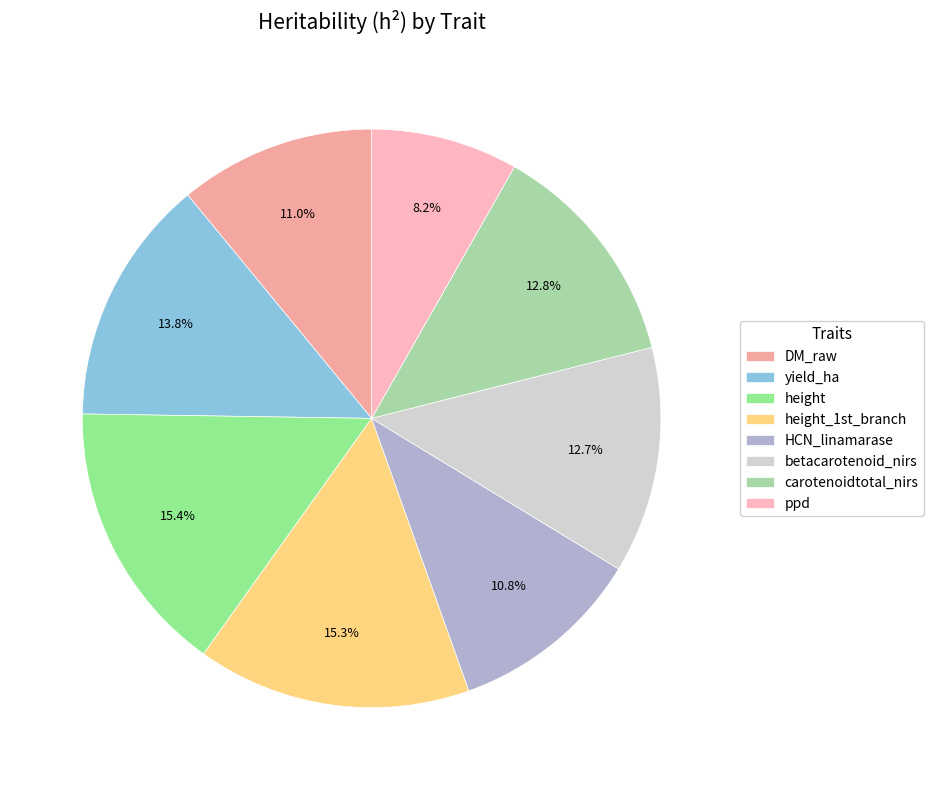

How many segments does this pie chart have?

8